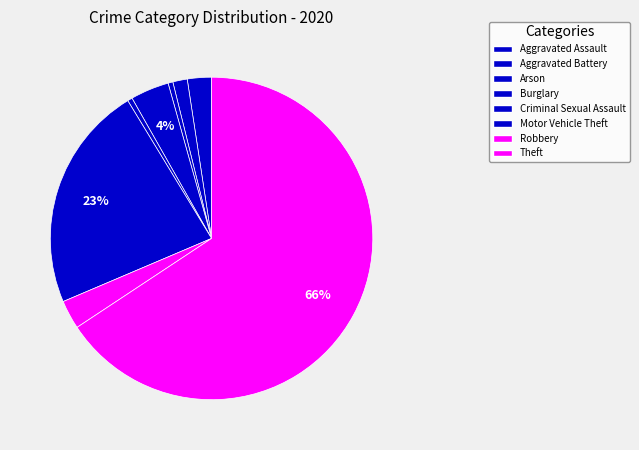

How much of the chart is everything except Aggravated Assault?

97.6%